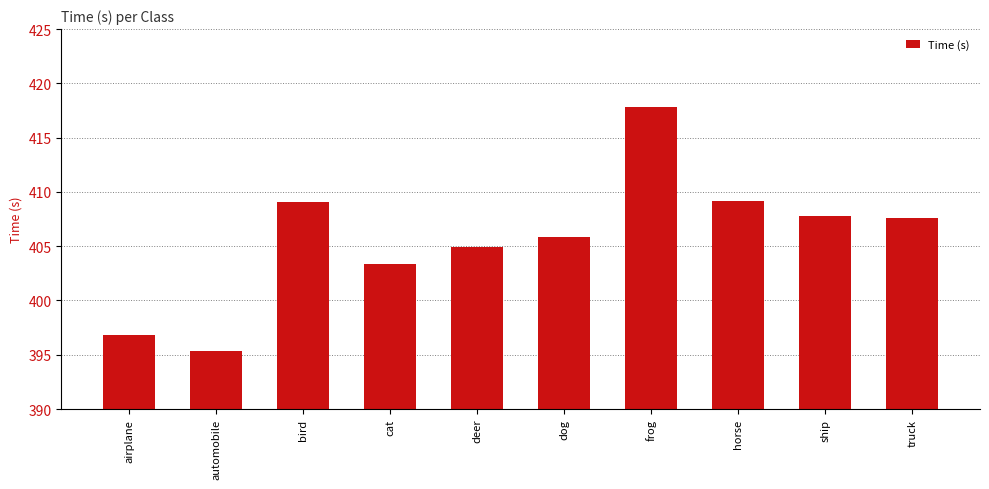

Does the chart contain any negative values?

No